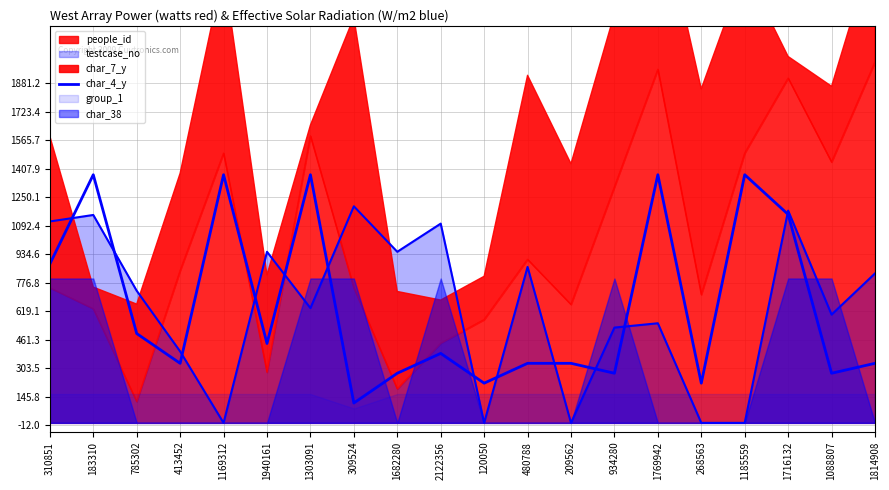

List the labels in order of value, smallest first.

309524, 120050, 268563, 1682280, 934280, 1088807, 413452, 480788, 209562, 1814908, 2122356, 1940161, 785302, 310851, 1716132, 183310, 1169312, 1303091, 1769942, 1185559